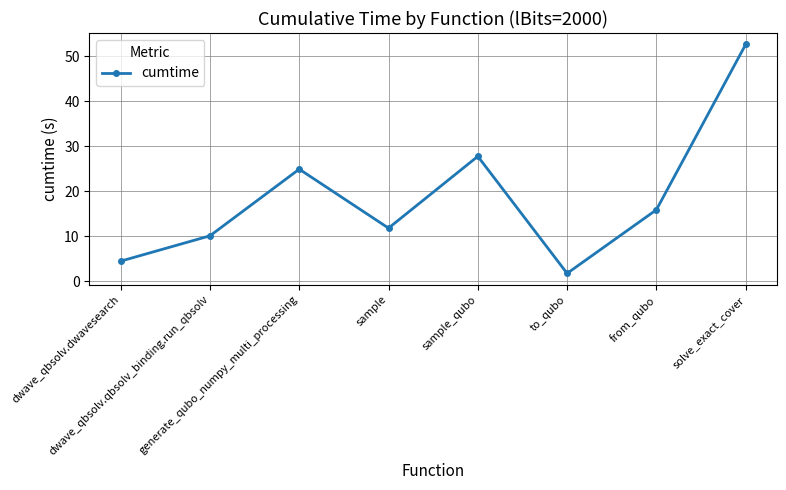

Reading left to right, list all the values displayed in this chart.

4.4	10.0	24.9	11.8	27.7	1.7	15.8	52.6